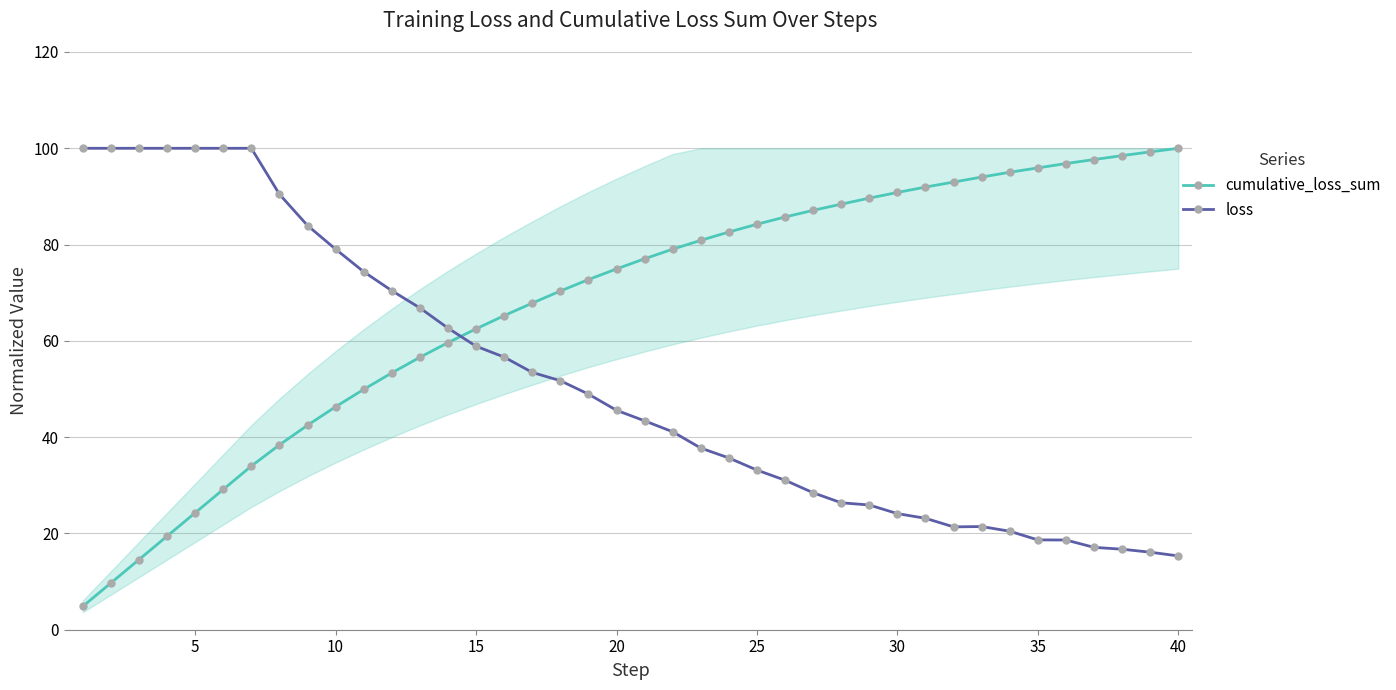

Which series ends up on top after the final intersection of loss and cumulative_loss_sum?

cumulative_loss_sum